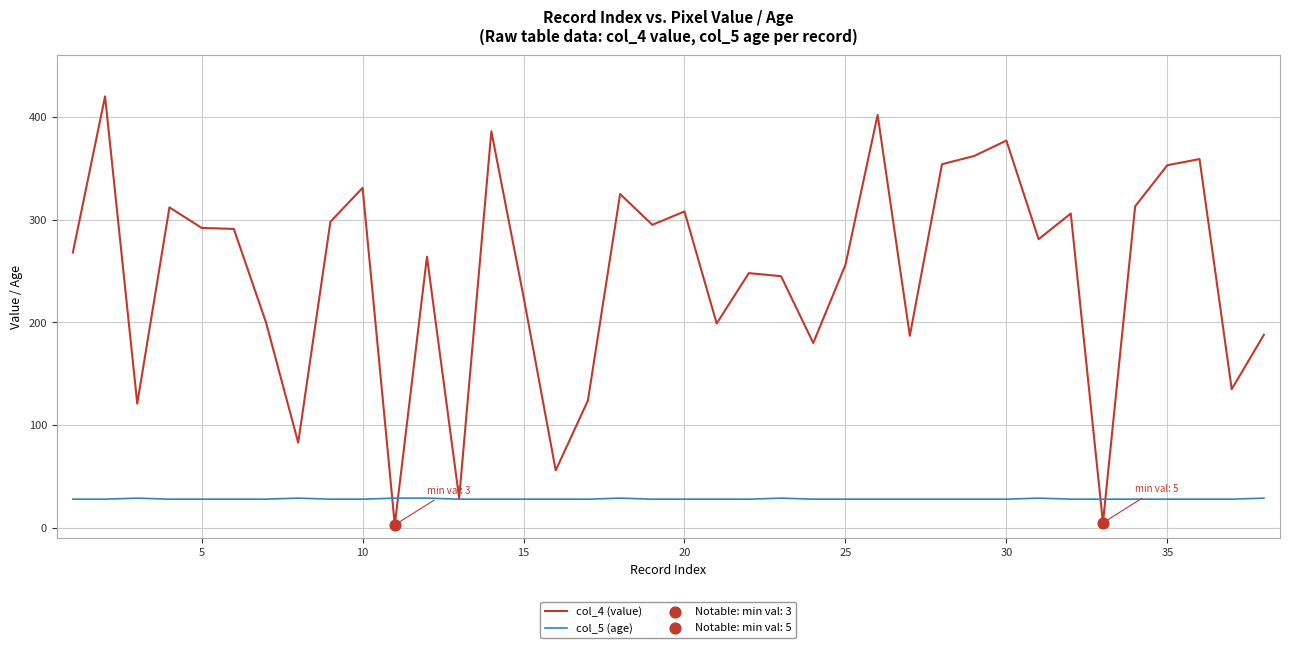

Which series has the largest total across all categories?

col_4 (value)